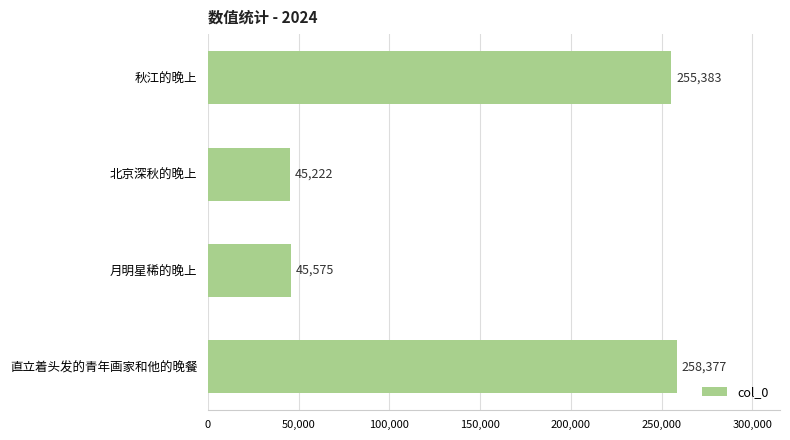

List the labels in order of value, largest first.

直立着头发的青年画家和他的晚餐, 秋江的晚上, 月明星稀的晚上, 北京深秋的晚上